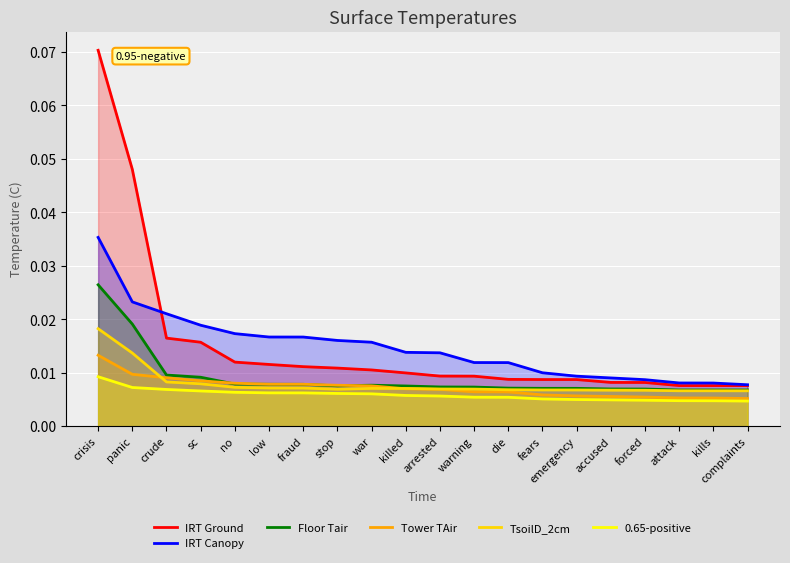

The value of 0.65-positive at panic is 0.0. True or false?

False